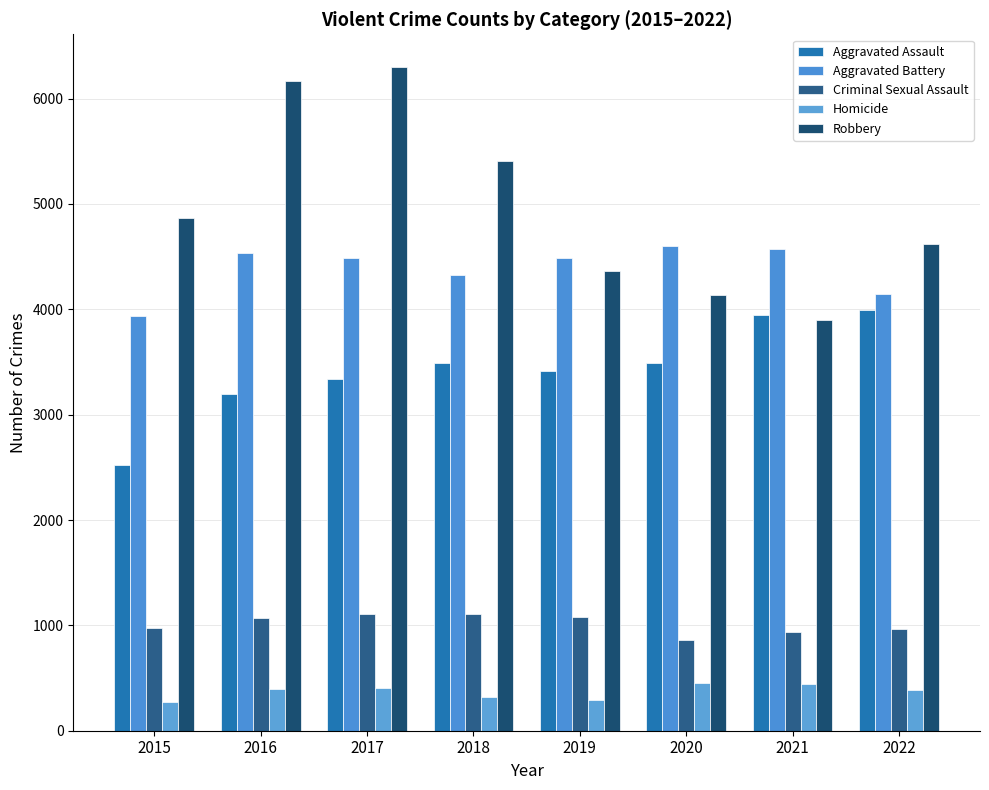

The value of Robbery at 2016 is 1276. True or false?

False